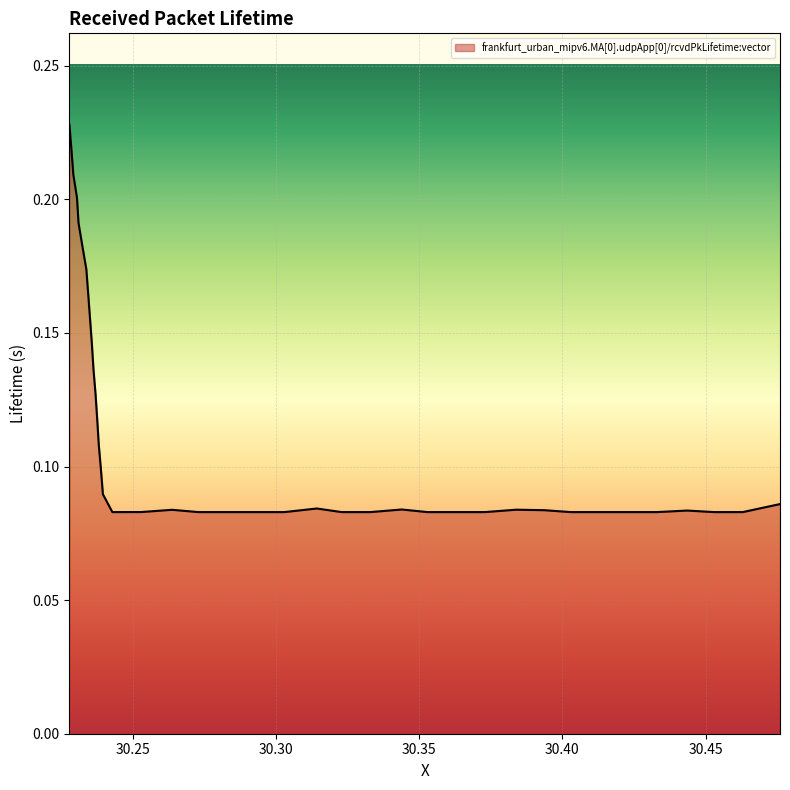

How many lines are shown in the chart?

1